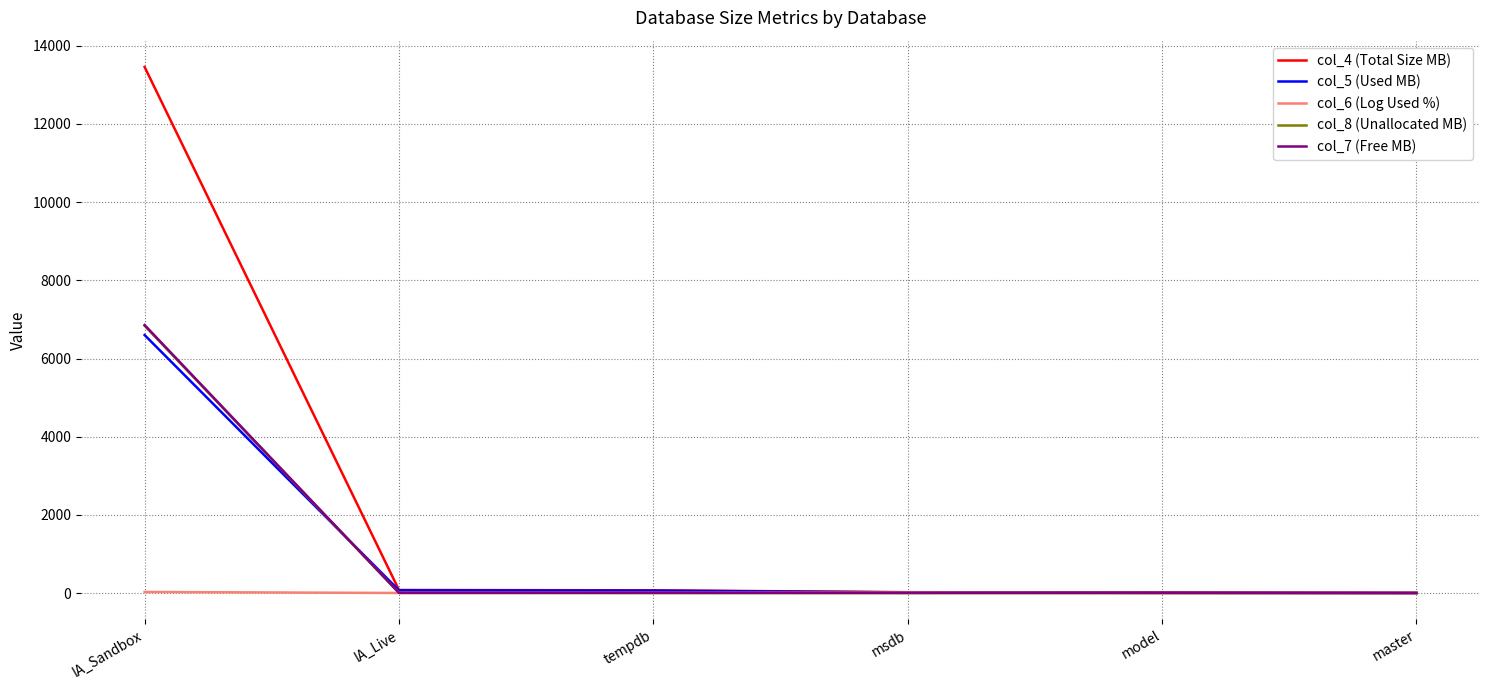

How many lines are shown in the chart?

5